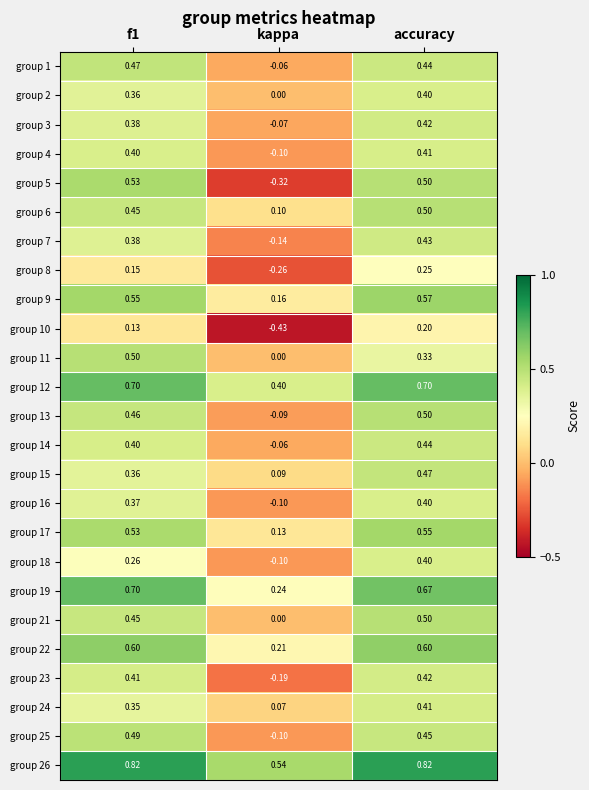

At which label is group 5 closest to 0?

kappa